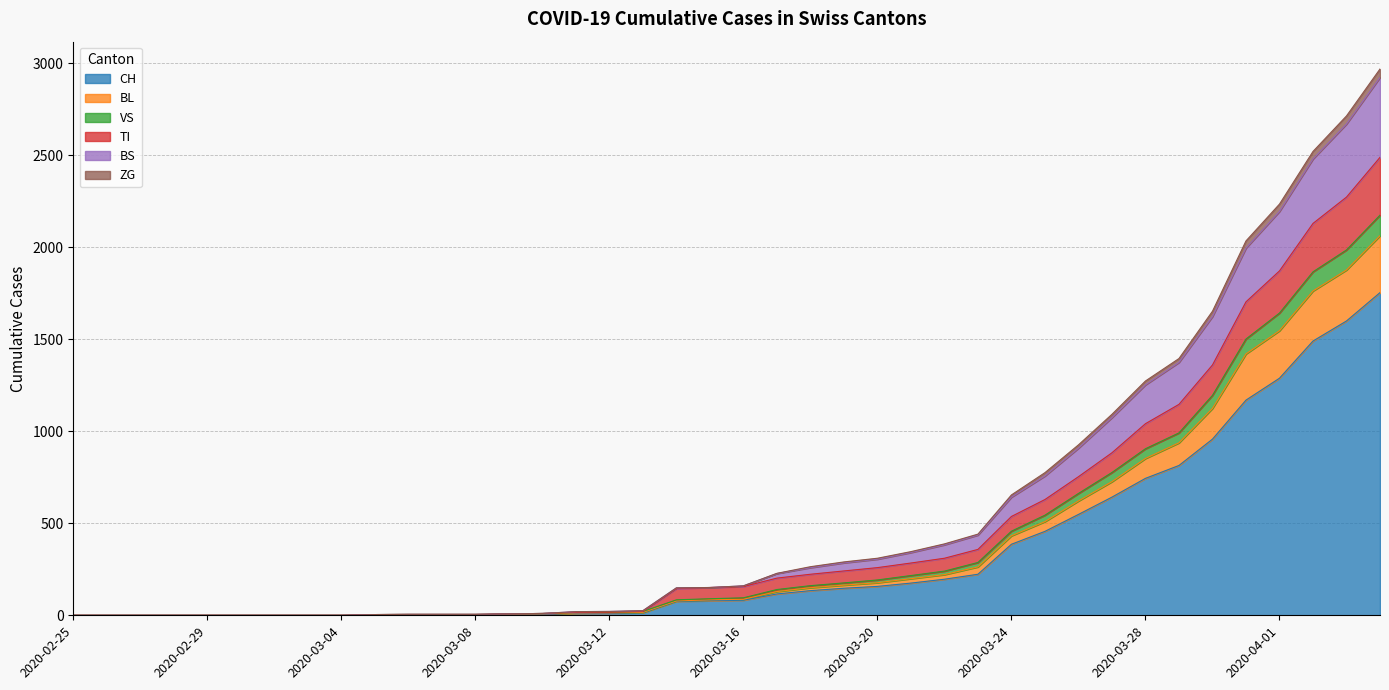

What is the highest value of the CH series?

1753